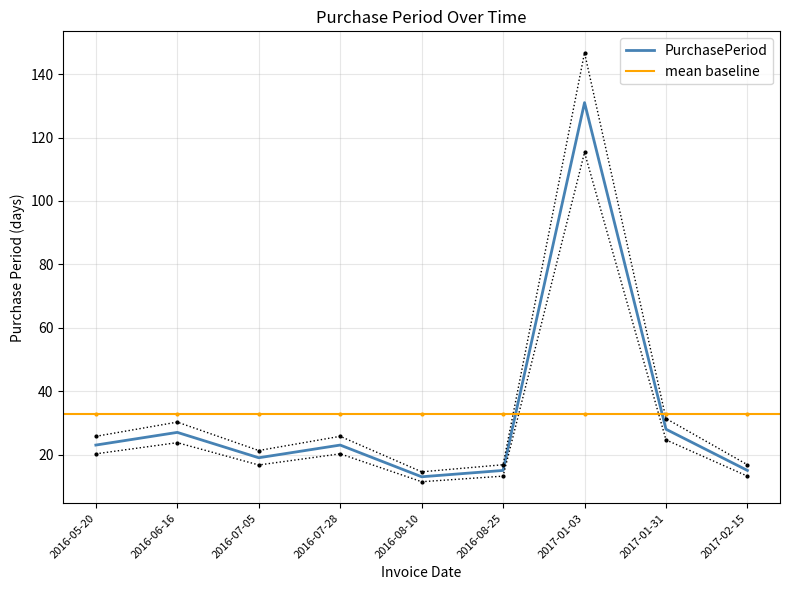

What is the ratio of the value at 2016-08-25 to the value at 2017-01-03?

0.1